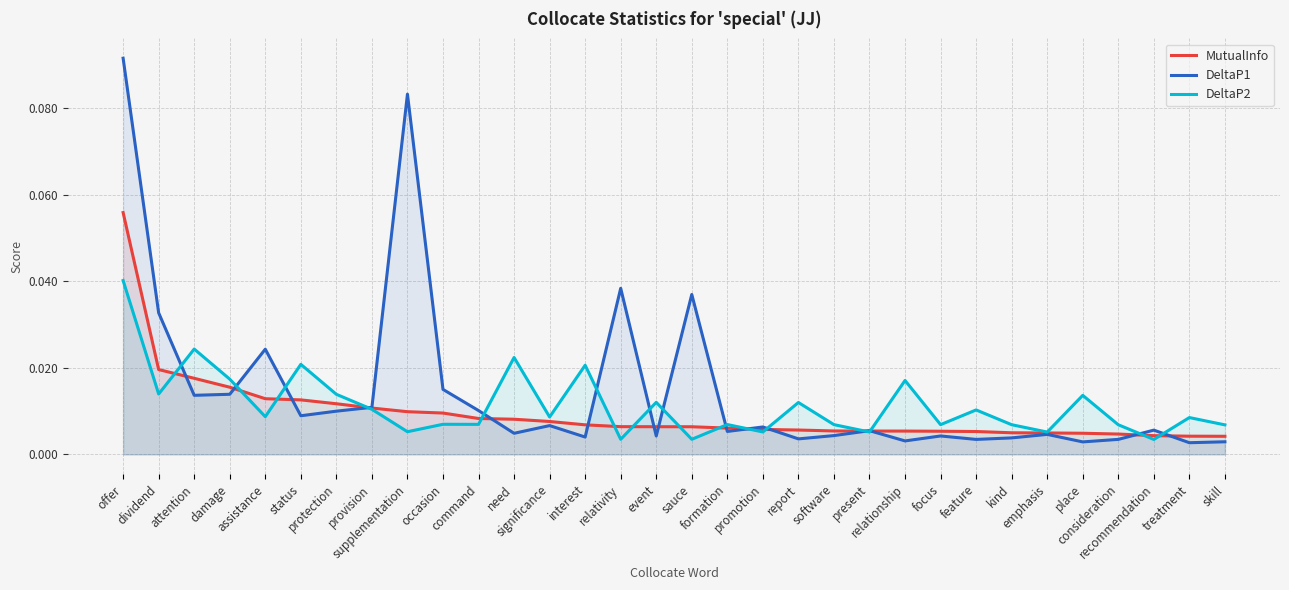

The value of DeltaP2 at offer is 0.0. True or false?

True